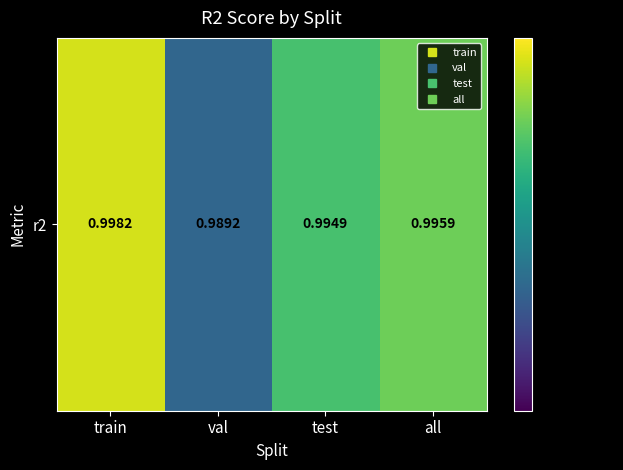

Reading left to right, list all the values displayed in this chart.

train=1.0	val=1.0	test=1.0	all=1.0